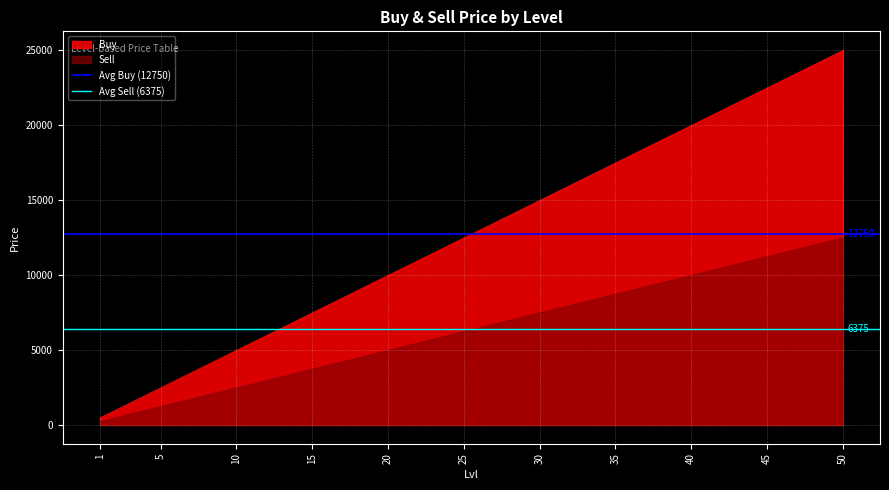

What is the value of the Avg Sell (6375) point at the 1st from the left?

6375